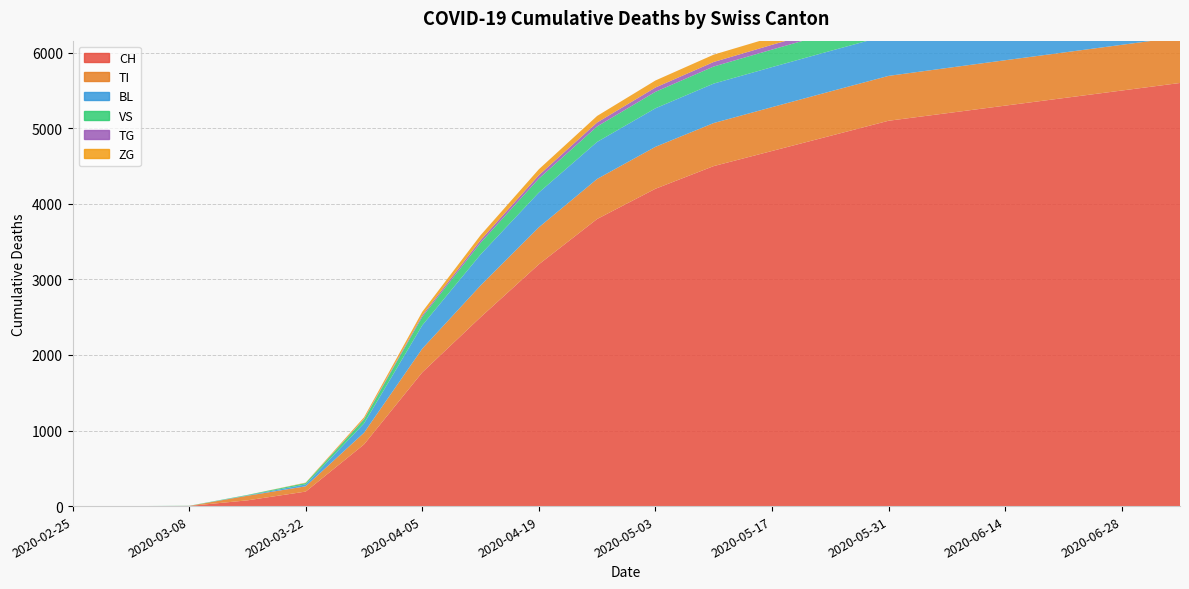

Reading left to right, what are all the values shown in this chart?

CH: 0	0	2	76	192	816	1770	2500	3200	3800	4200	4500	4700	4900	5100	5200	5300	5400	5500	5600
TI: 0	0	0	61	70	155	314	420	490	530	555	570	580	588	594	598	601	603	605	607
BL: 0	0	0	5	25	123	309	410	460	490	510	522	530	536	540	543	545	547	548	549
VS: 0	0	2	6	19	54	112	155	185	205	218	226	232	237	240	242	244	245	246	247
TG: 0	0	0	0	0	6	21	35	45	52	57	60	63	65	67	68	69	70	70	71
ZG: 0	0	0	0	5	21	46	65	78	87	93	97	100	102	104	105	106	107	107	108